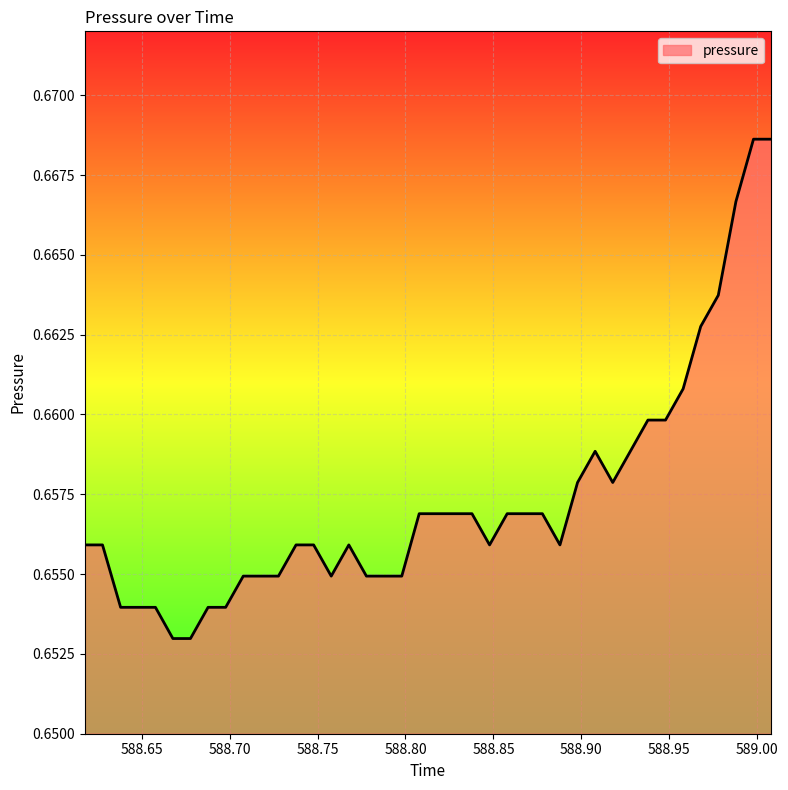

Rank the categories by value from lowest to highest.

588.6678, 588.6778, 588.6381, 588.6478, 588.6579, 588.6878, 588.6978, 588.7078, 588.7178, 588.7278, 588.7578, 588.7778, 588.7878, 588.7979, 588.6178, 588.6278, 588.7378, 588.7478, 588.7678, 588.8478, 588.8878, 588.8078, 588.8178, 588.8278, 588.8378, 588.8578, 588.8678, 588.8778, 588.8978, 588.9178, 588.9078, 588.9278, 588.9378, 588.9478, 588.9578, 588.9678, 588.9778, 588.9878, 588.9978, 589.0078